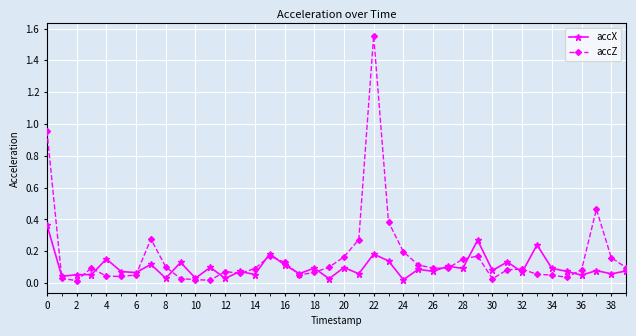

True or false: accZ has more than 1 points higher than both neighbors.

True